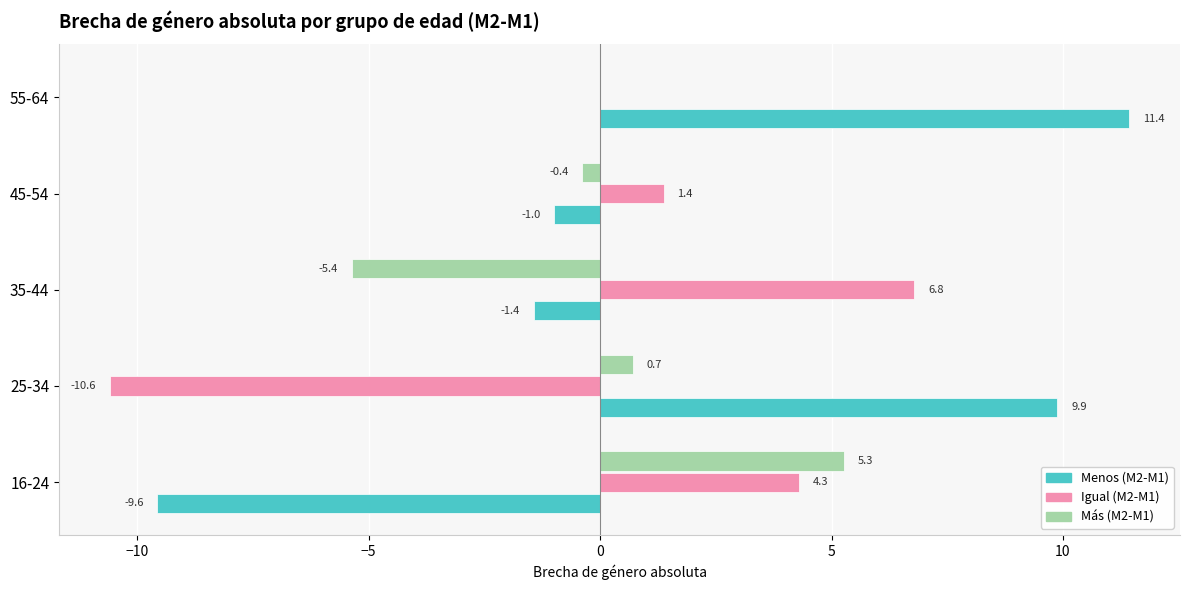

What is the sum of the Más (M2-M1) values at 55-64 and 35-44?

-5.4